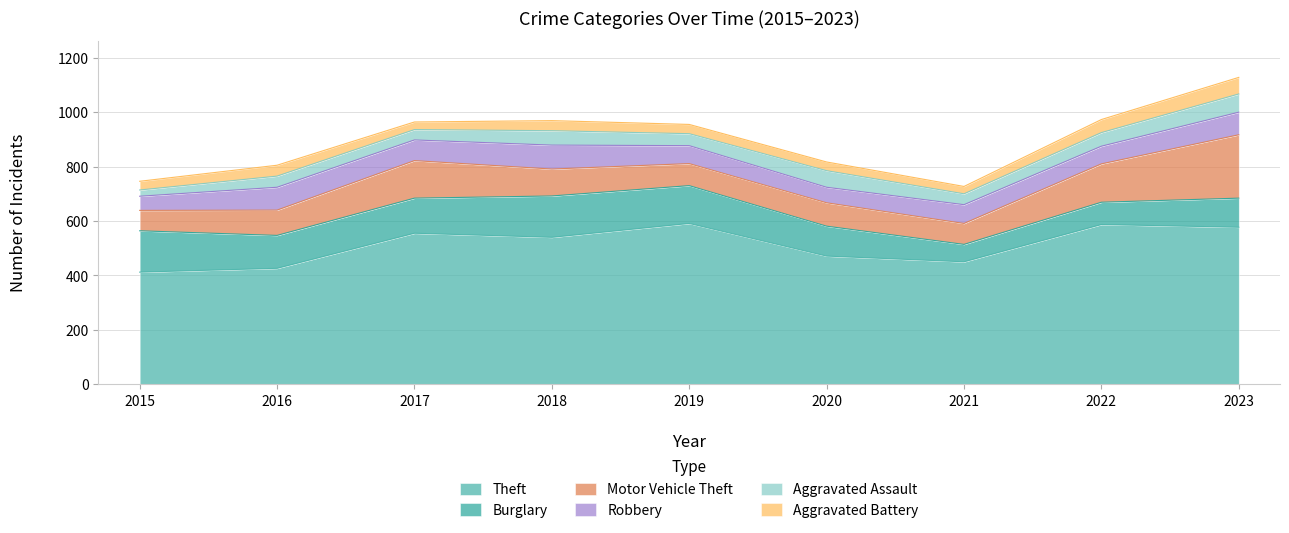

What is the sum of all Burglary values?

1056